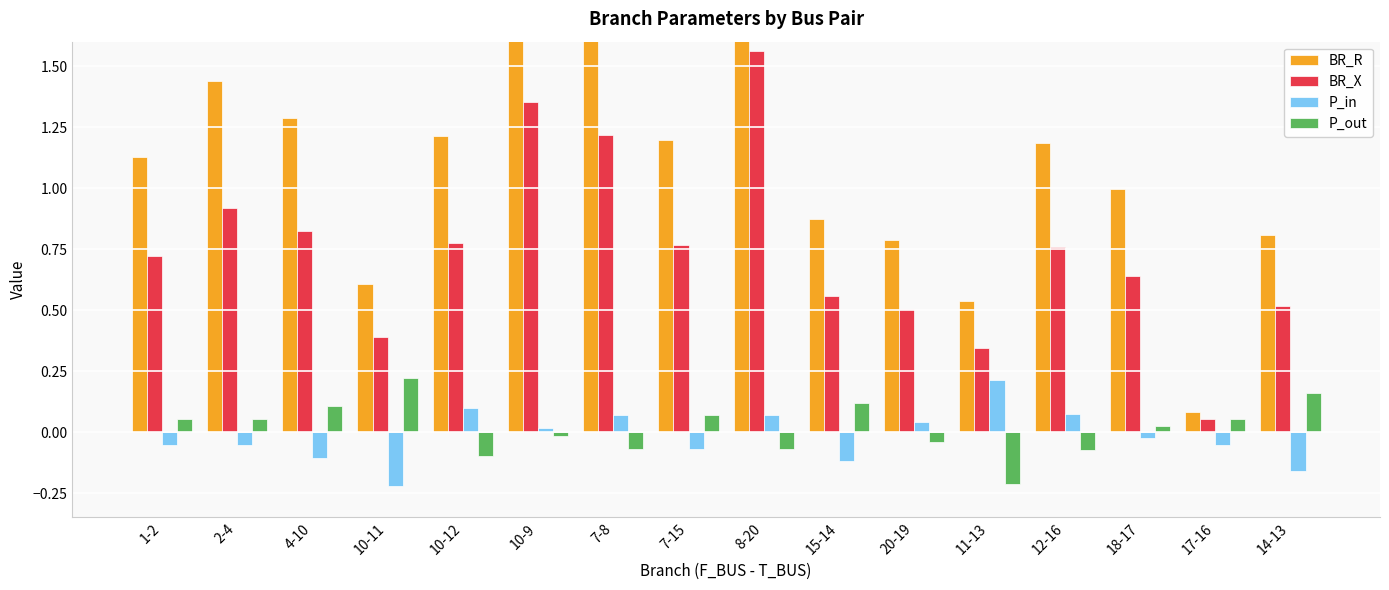

Rank the series at 18-17 from highest to lowest value.

BR_R, BR_X, P_out, P_in